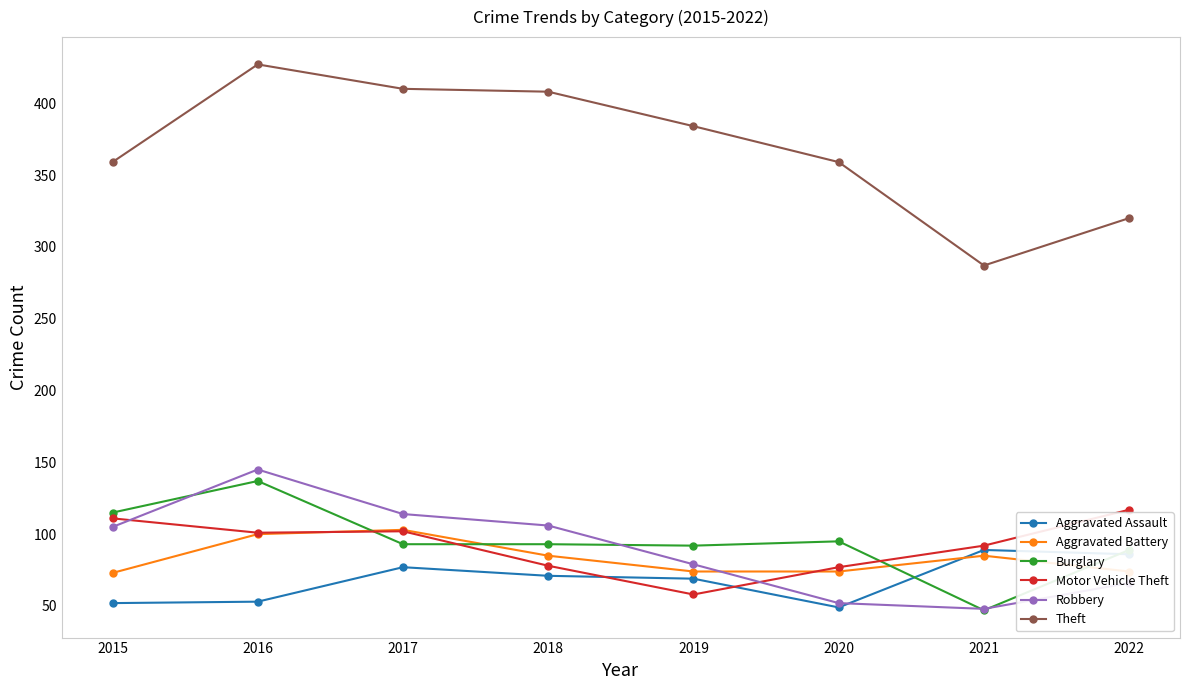

Which series has the largest total across all categories?

Theft